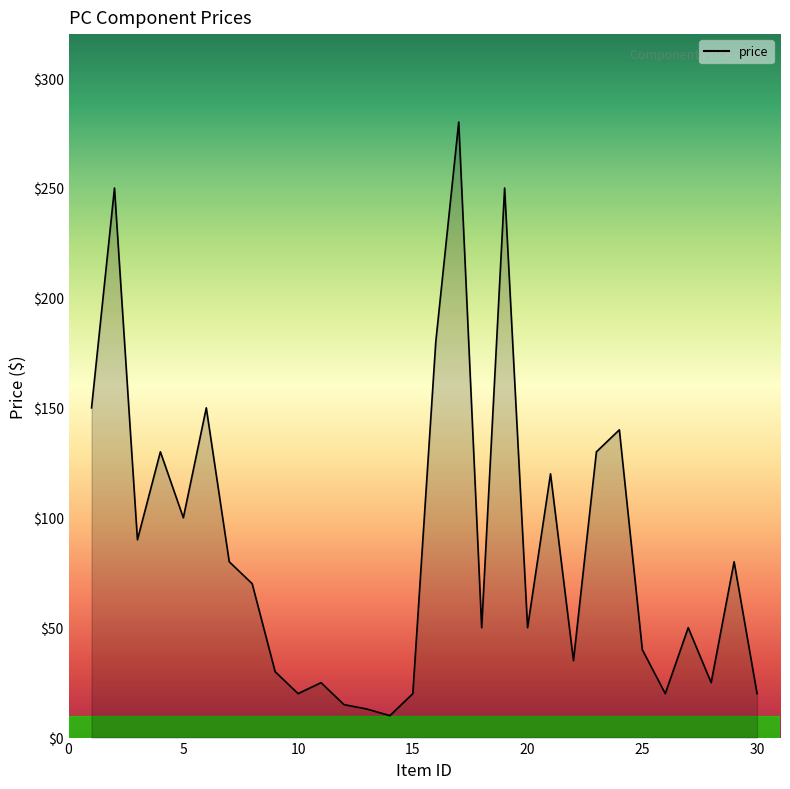

What is the smallest value displayed?

10.0